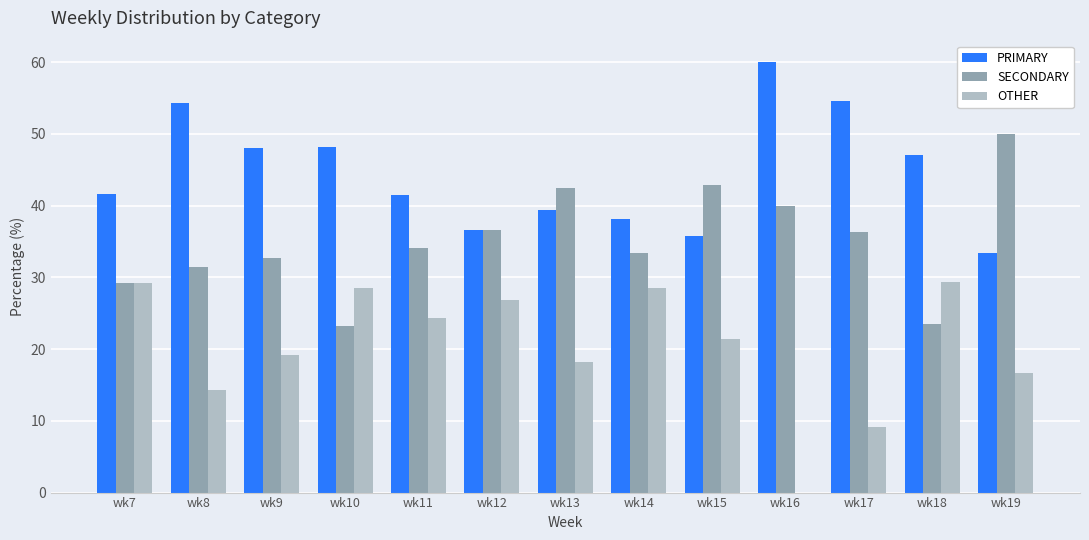

Which label corresponds to the largest value in the chart?

wk16